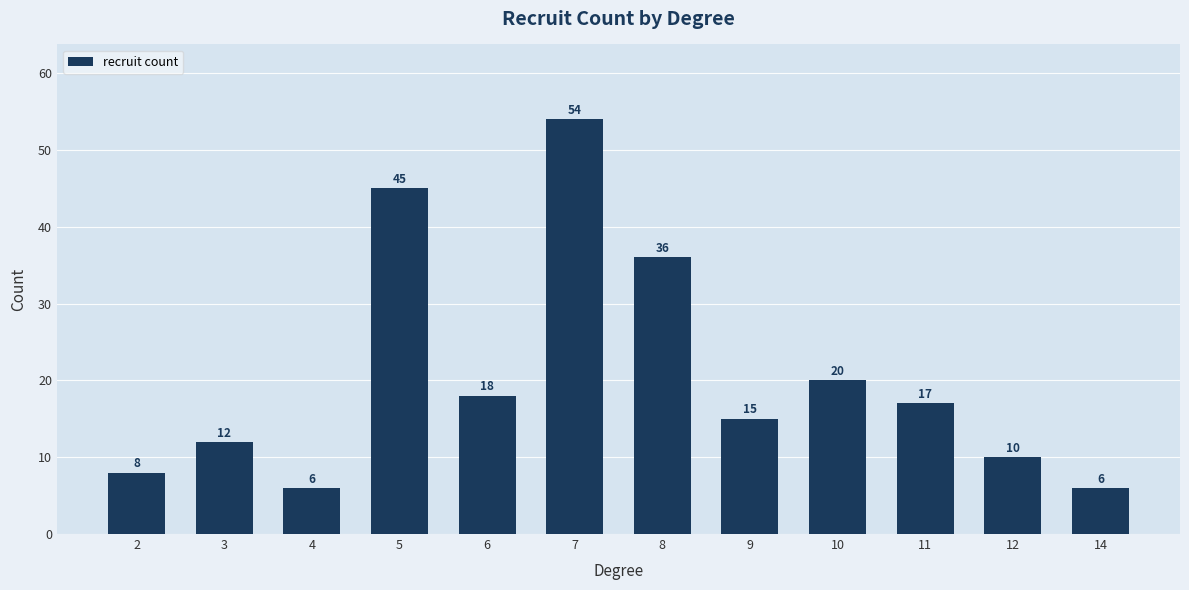

Count the number of categories in the chart.

12